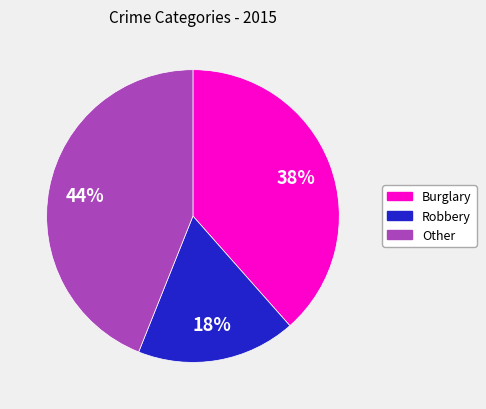

To the nearest percent, what is the average slice percentage?

33%